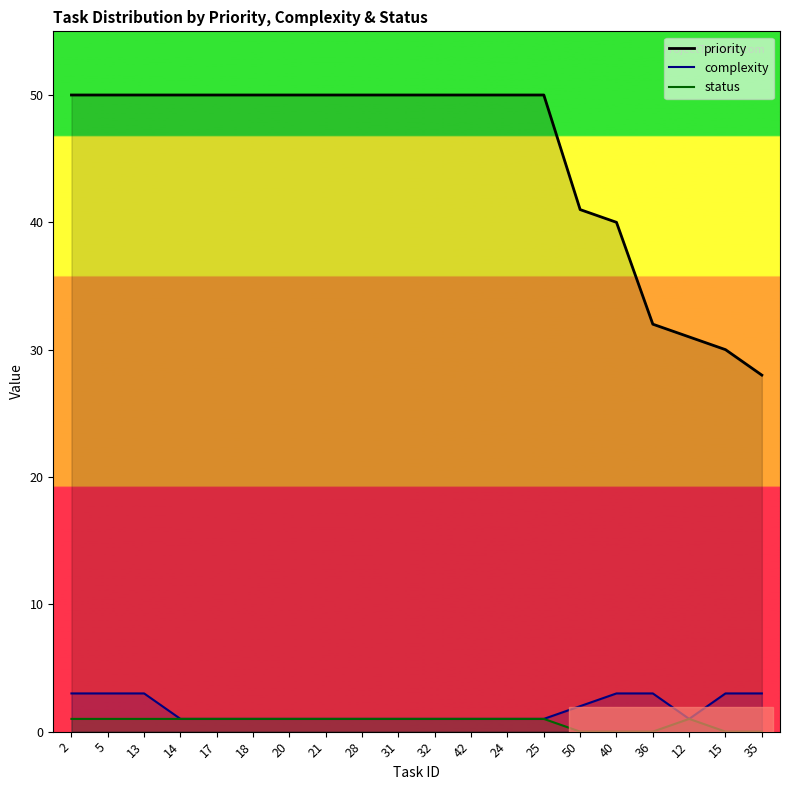

What is the maximum value shown in the chart?

50